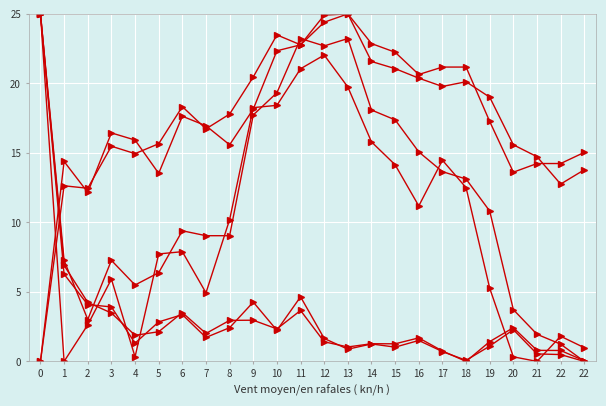

How many series are shown in this chart?

6